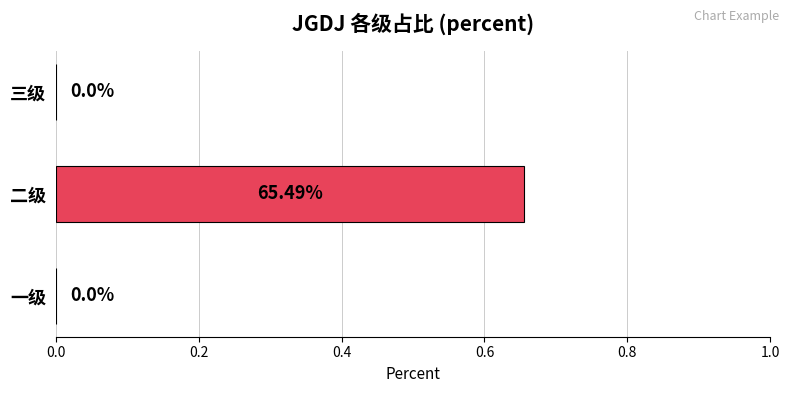

At which category does the chart reach its peak across all series?

二级